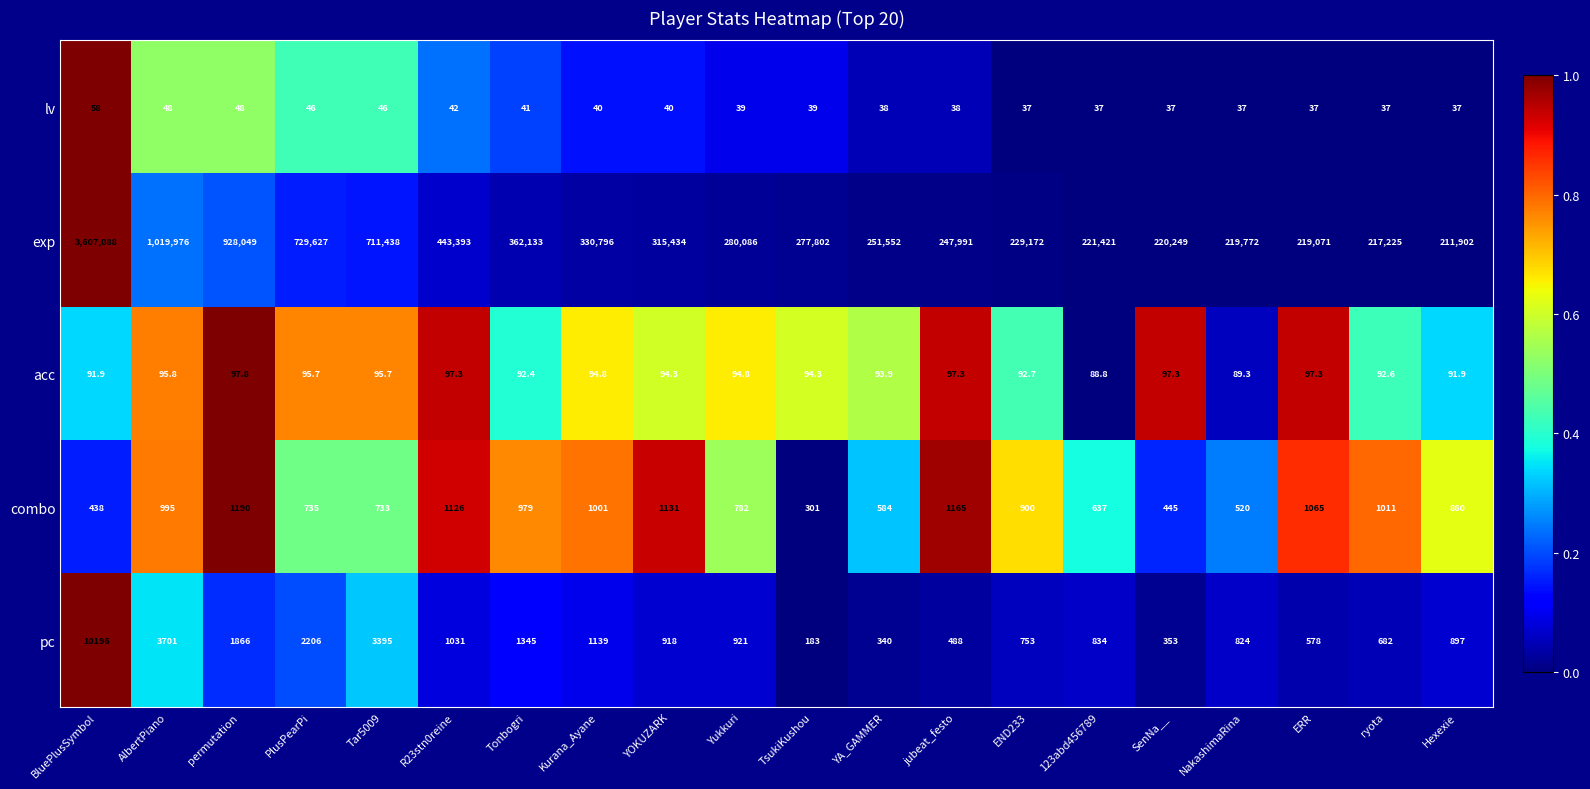

What is the minimum value shown in the chart?

37.0